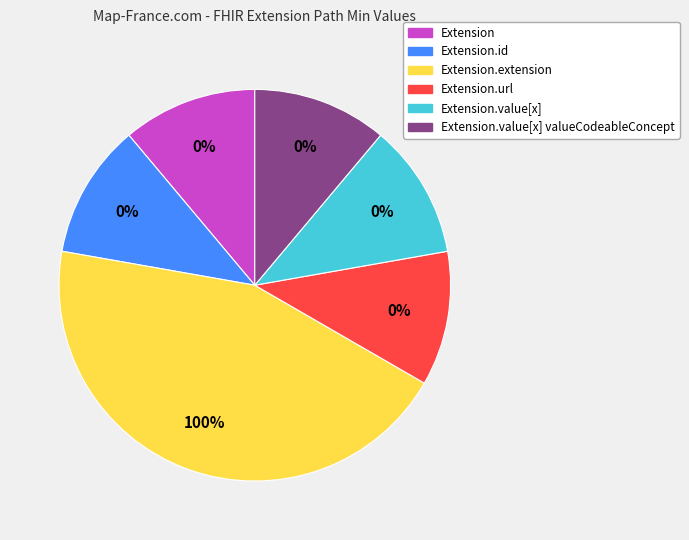

How many slices are in this pie chart?

6